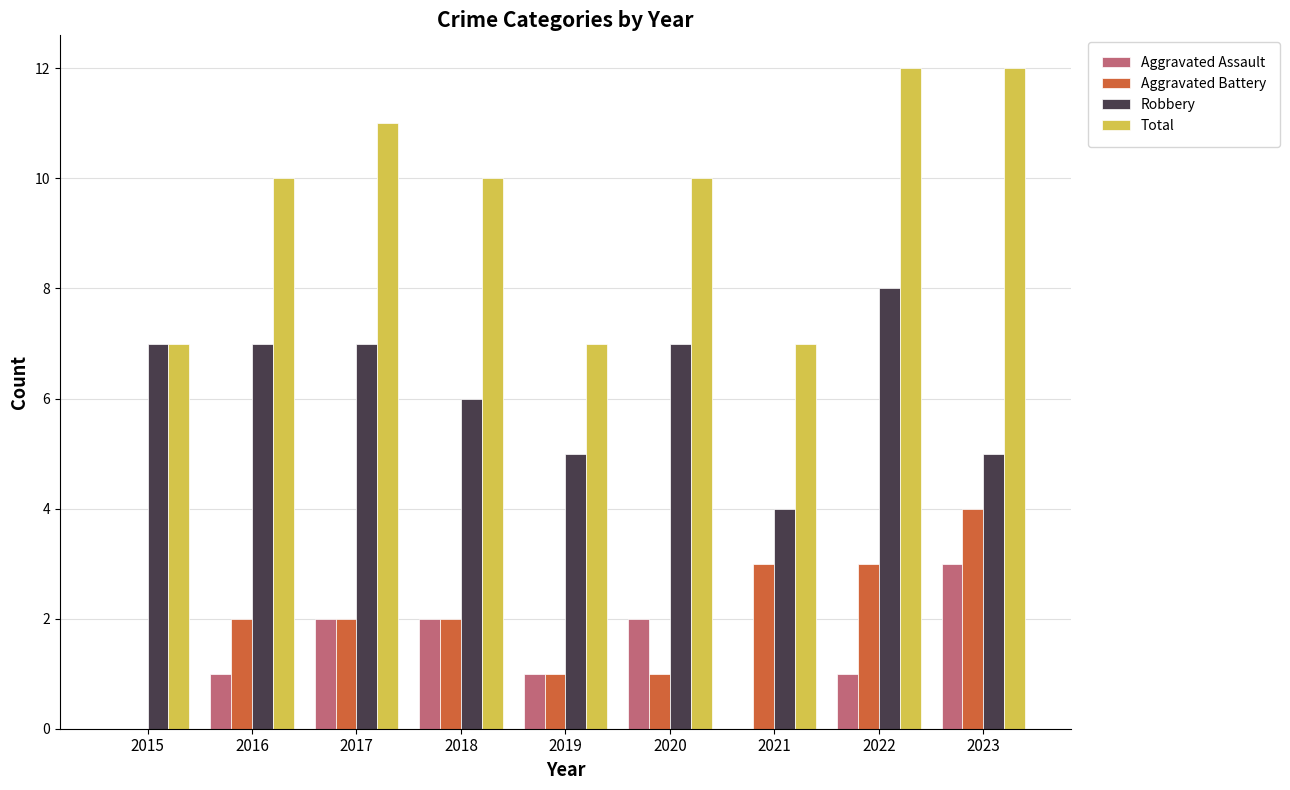

What is the total value across all series at 2021?

14